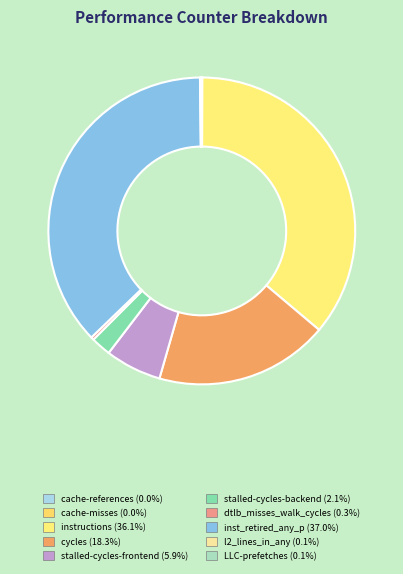

Count the number of slices in the pie.

10